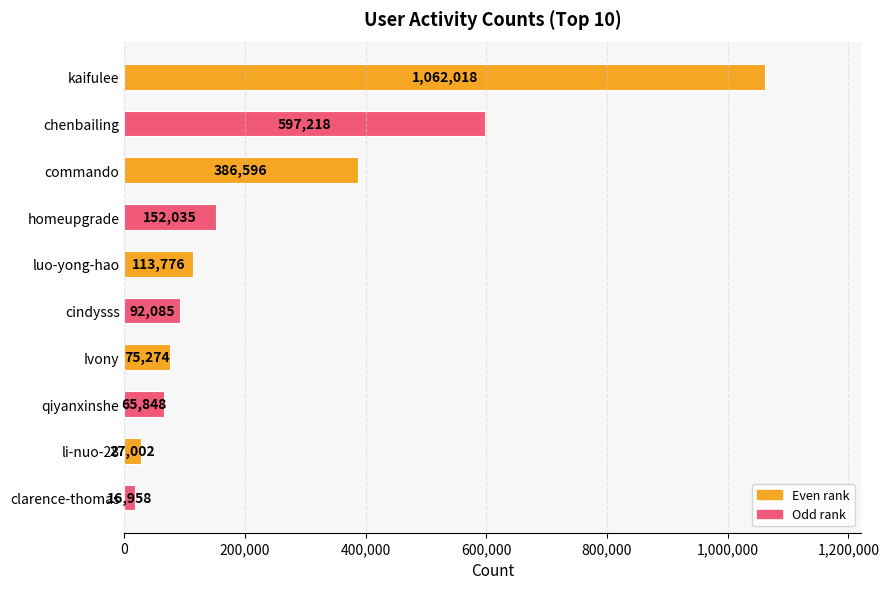

List the labels in order of value, smallest first.

clarence-thomas, li-nuo-28, qiyanxinshe, Ivony, cindysss, luo-yong-hao, homeupgrade, commando, chenbailing, kaifulee